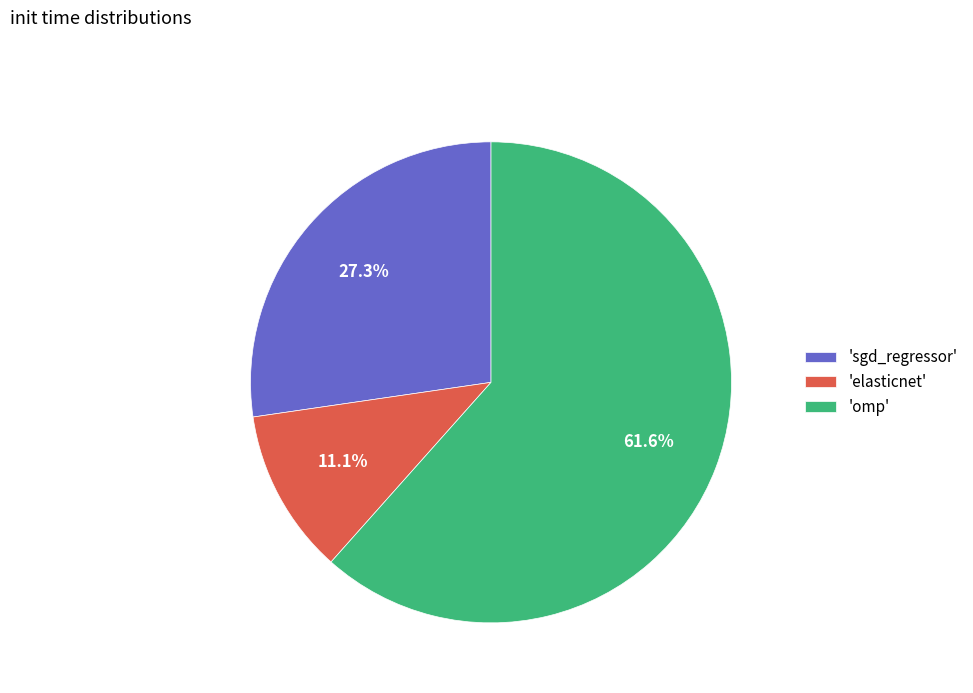

Which category has the smallest portion of the pie?

'elasticnet'